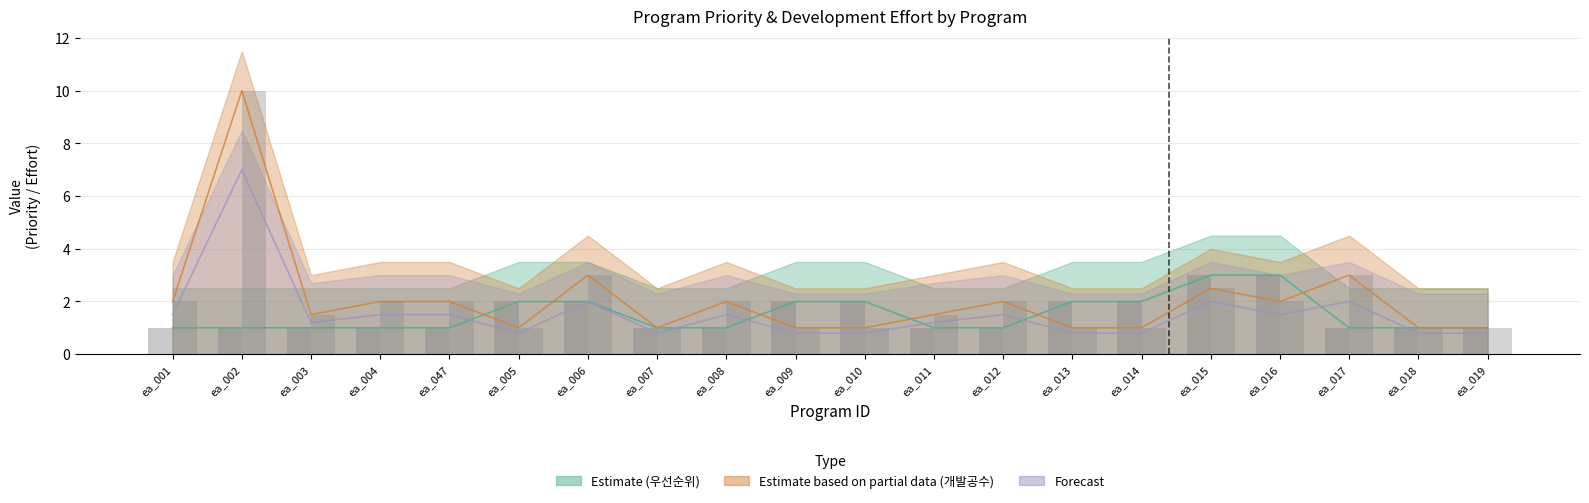

Which category has the highest value across all series?

ea_002